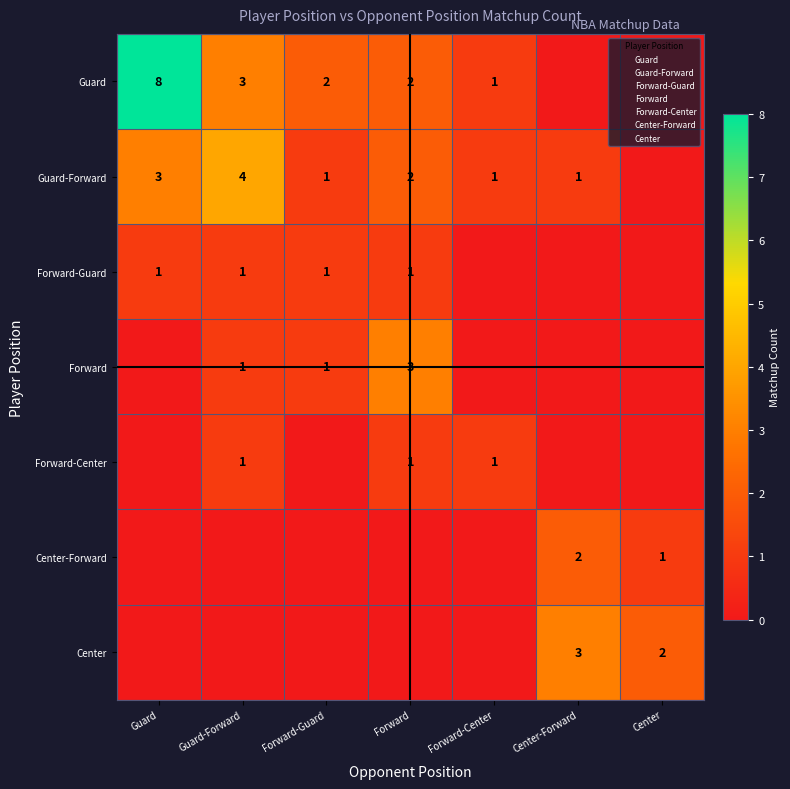

True or false: Guard-Forward has a value of 4 at Guard-Forward.

True